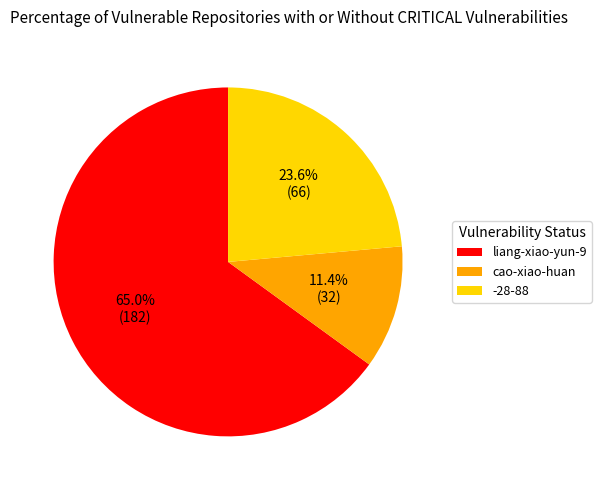

To the nearest percent, what percentage of the pie is liang-xiao-yun-9?

65%